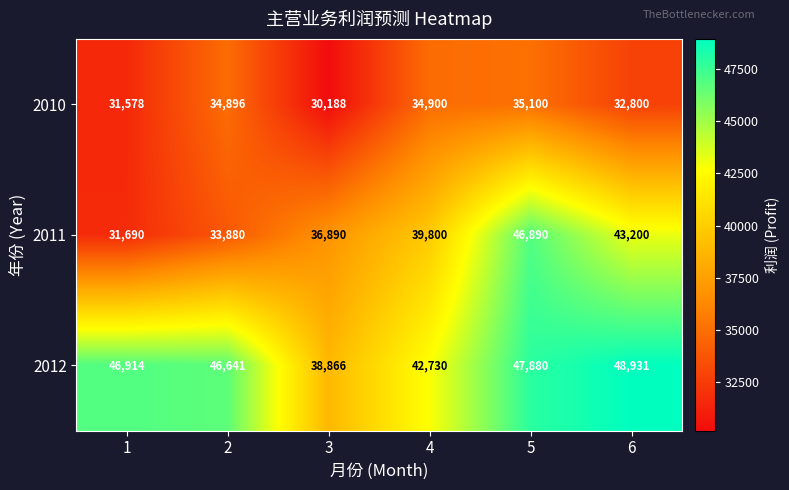

At which category is the sum across all series the highest?

5